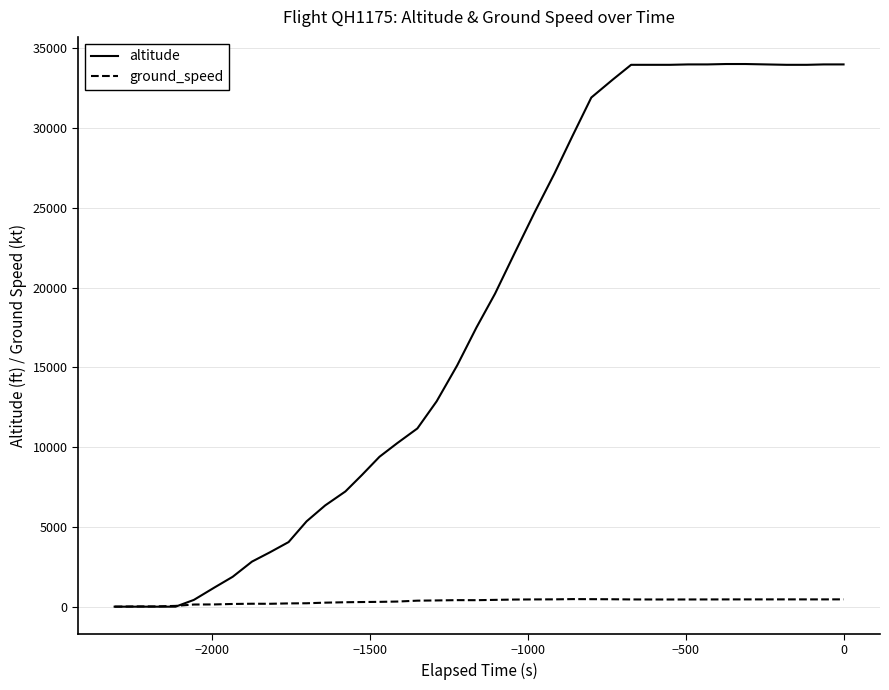

Does the chart display data point markers on the line(s)?

No